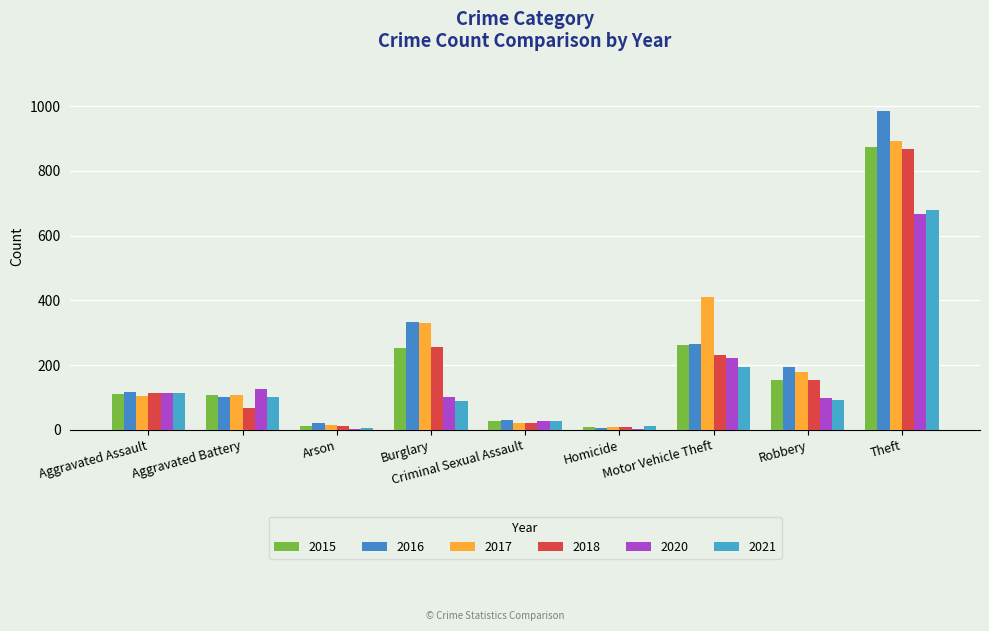

What is the difference between the second highest and second lowest values in the 2018 series?

245